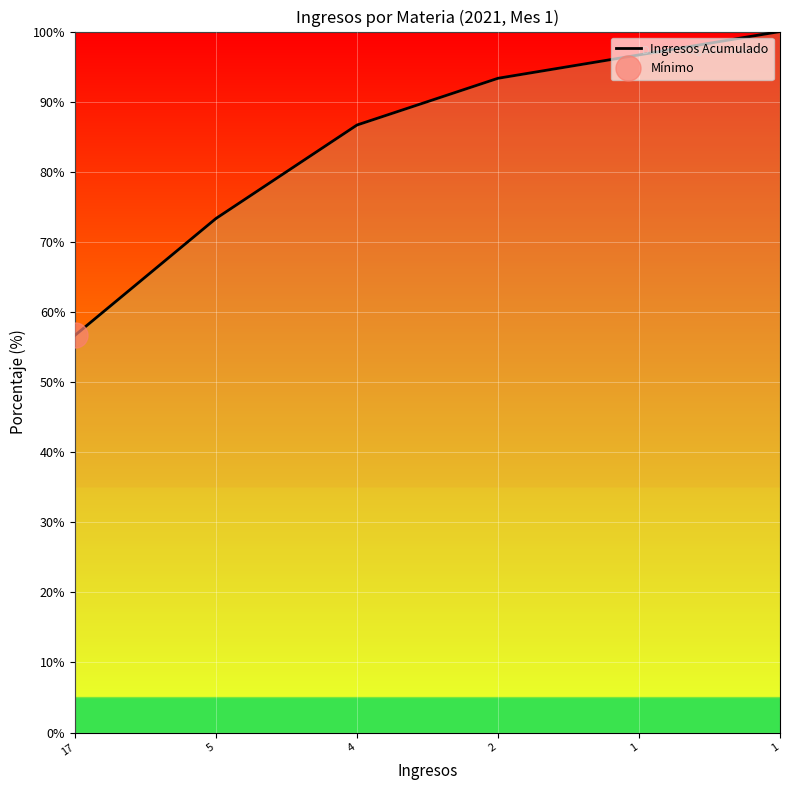

What is the change in value from 1 to 1?

+3.3